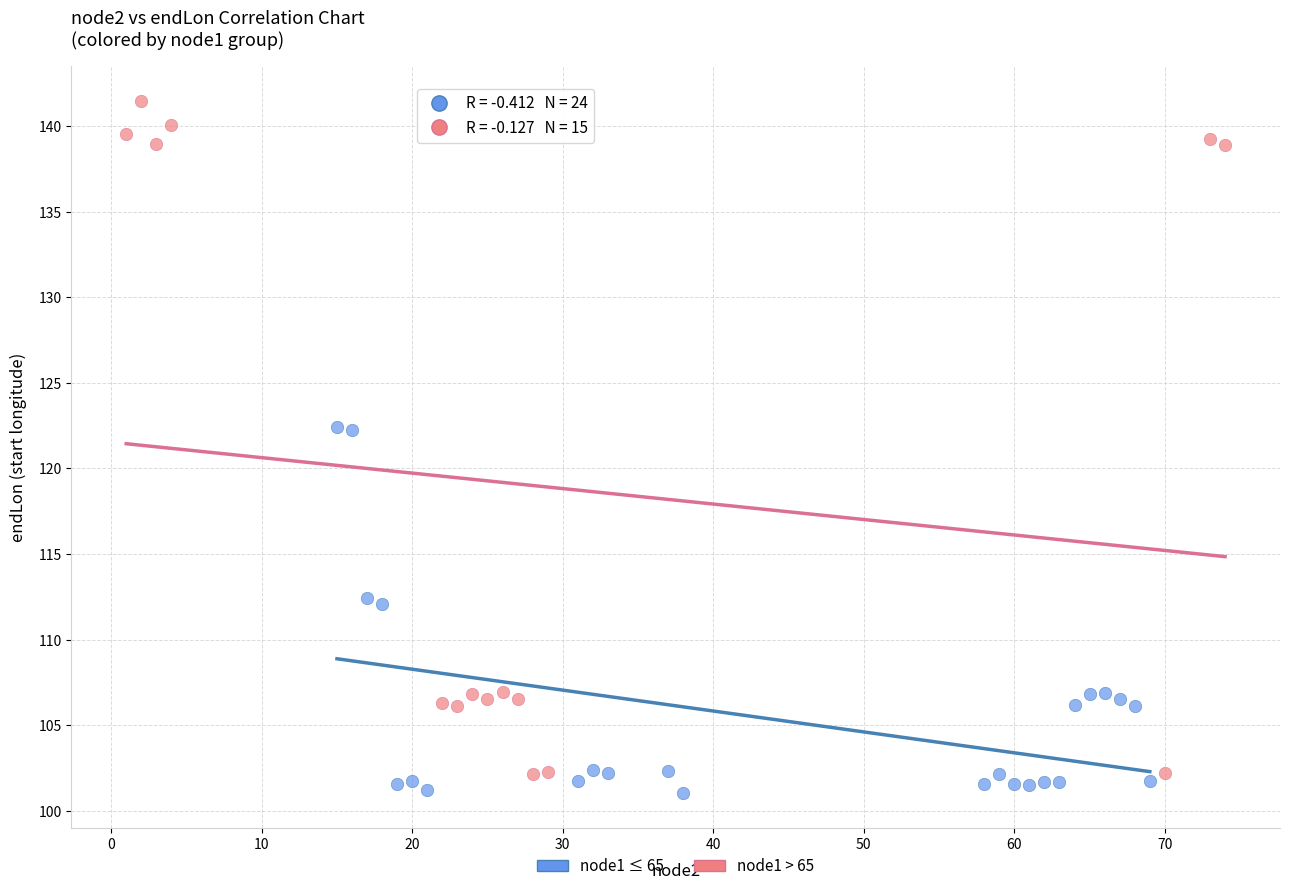

Which series has the widest spread of Y values?

node1 > 65